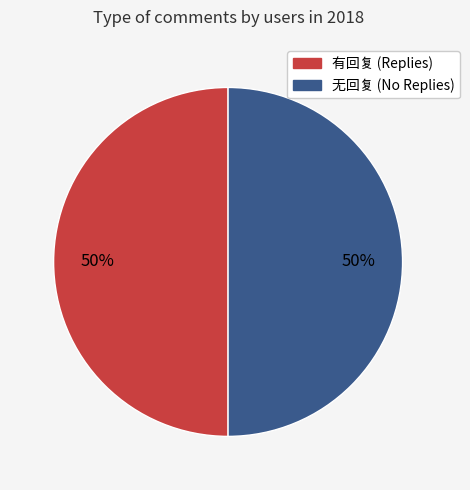

To the nearest percent, what is the average slice percentage?

50%